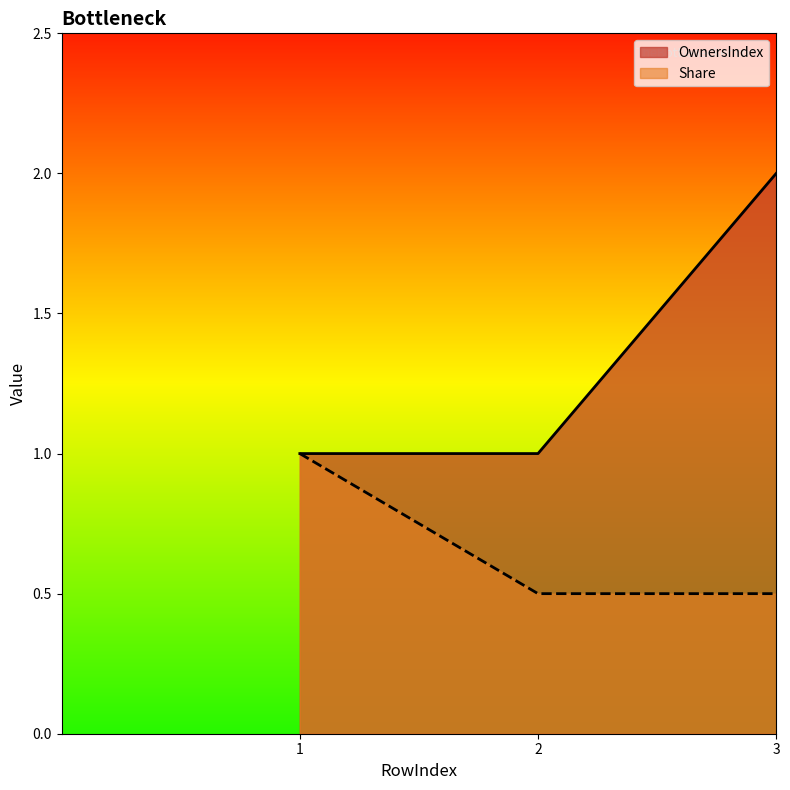

How many lines are shown in the chart?

2